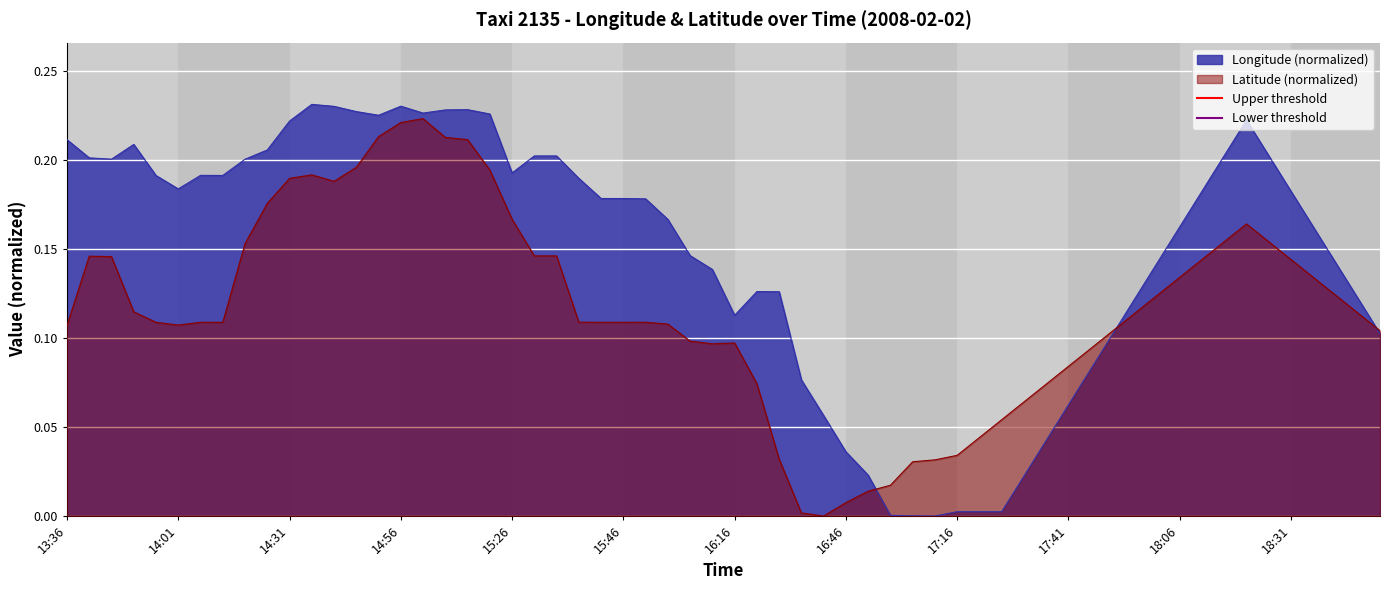

Is it true that Lower threshold equals -76.4 at 13:36?

True